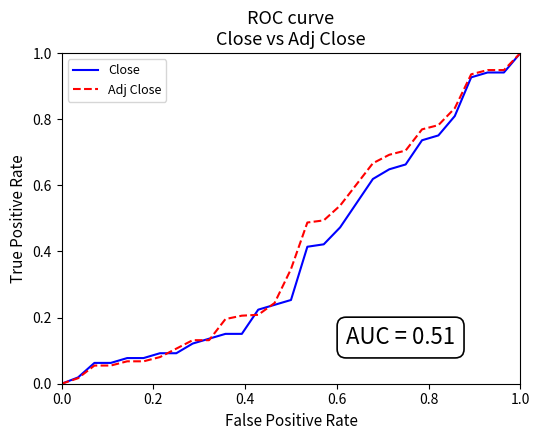

What is the maximum value for Close?

1.0